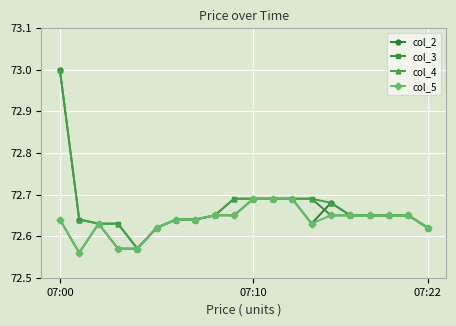

Rank the series by their average value, from highest to lowest.

col_4, col_2, col_3, col_5